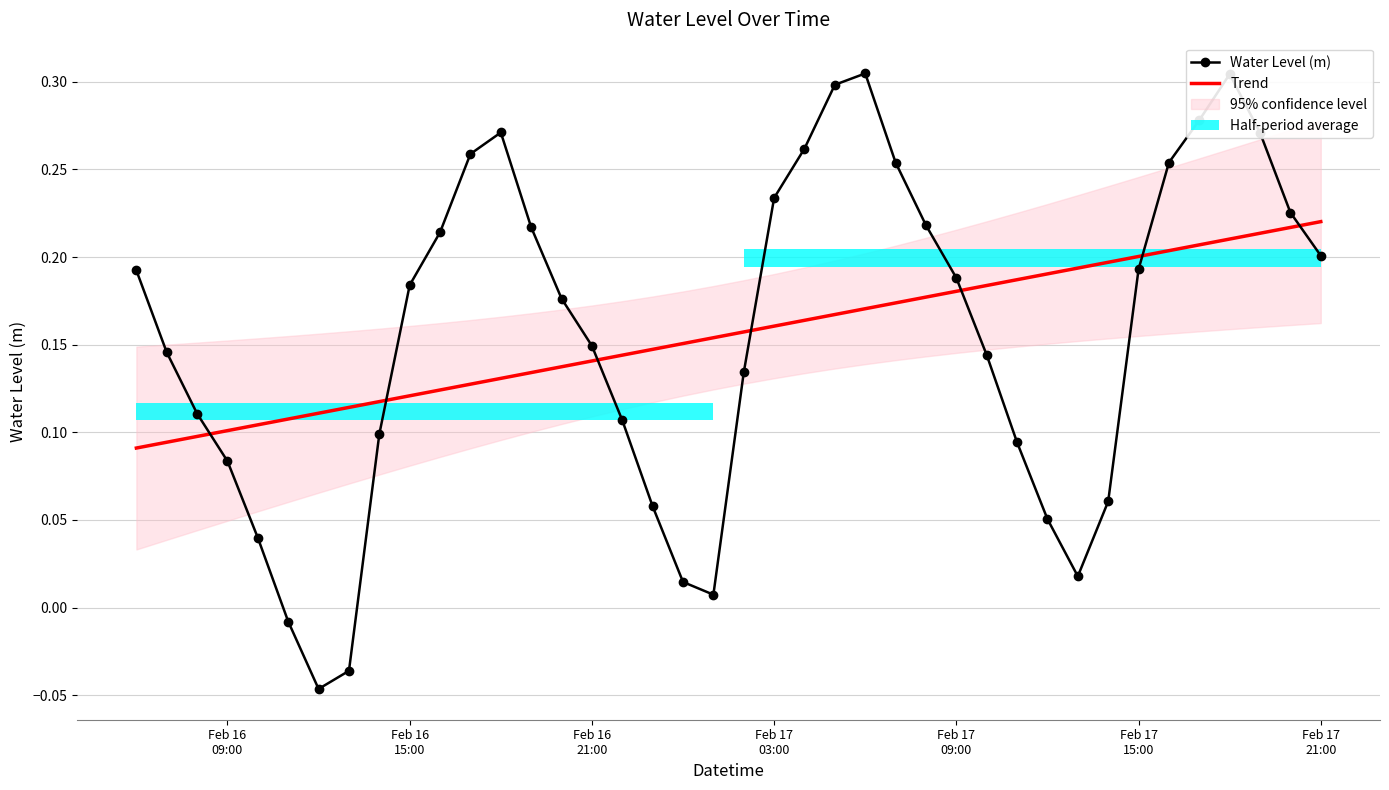

Which series ends up on top after the final intersection of Trend and Water Level (m)?

Trend